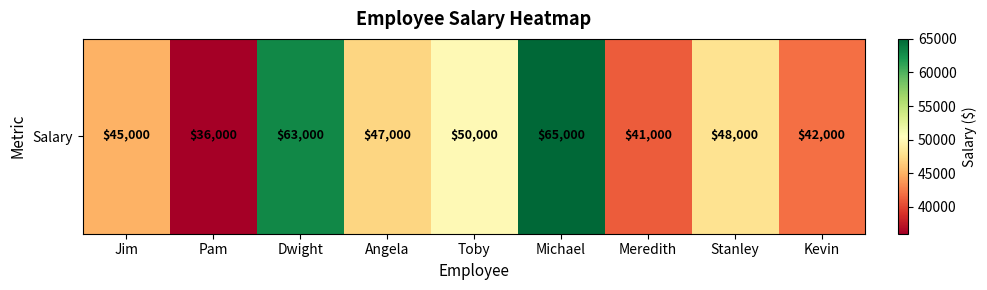

What is the sum of all values?

437000